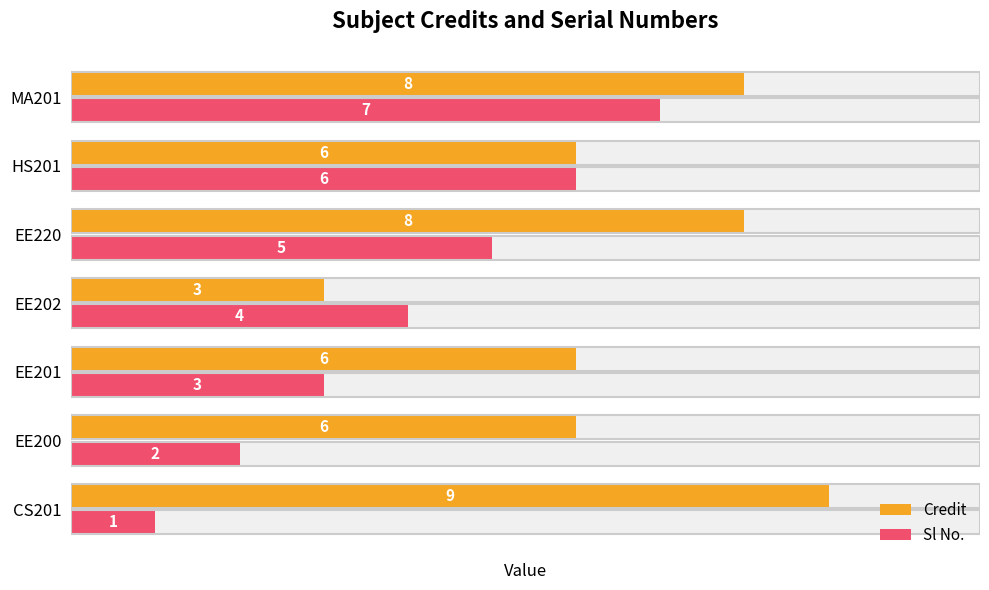

Reading left to right, extract all data points from this chart.

Credit: 9	6	6	3	8	6	8
Sl No.: 1	2	3	4	5	6	7